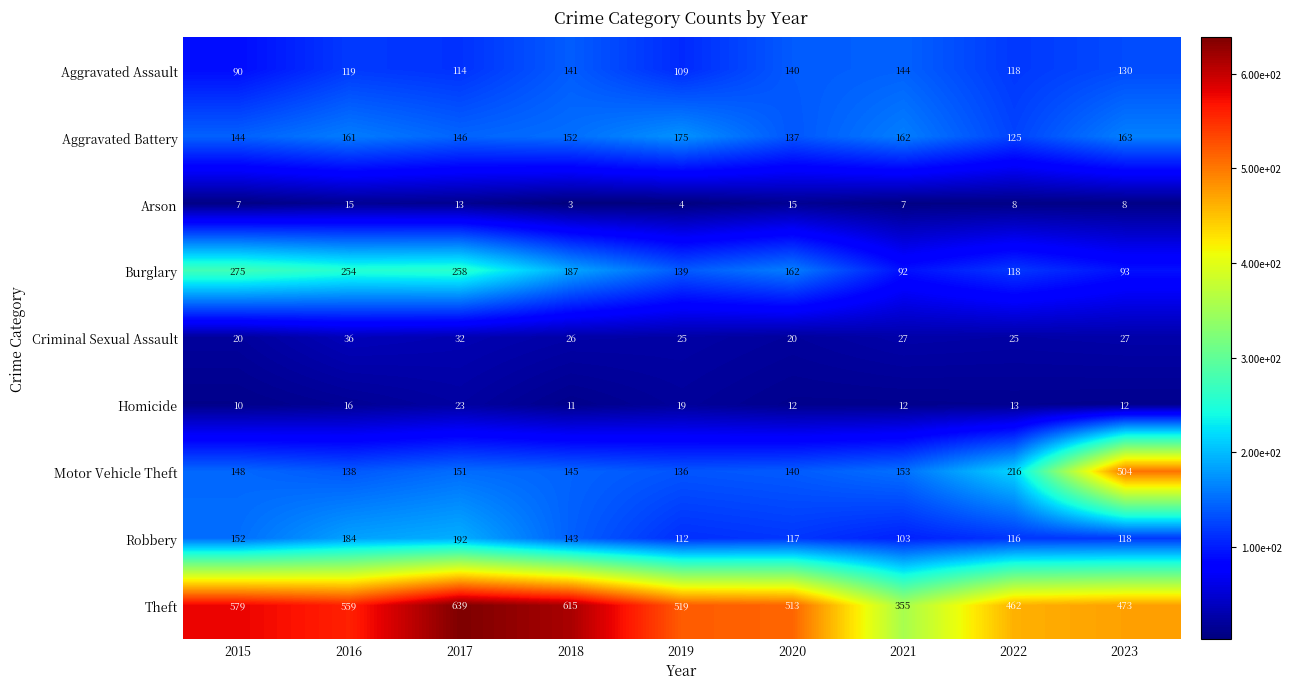

How many data points in Theft are less than 519?

4